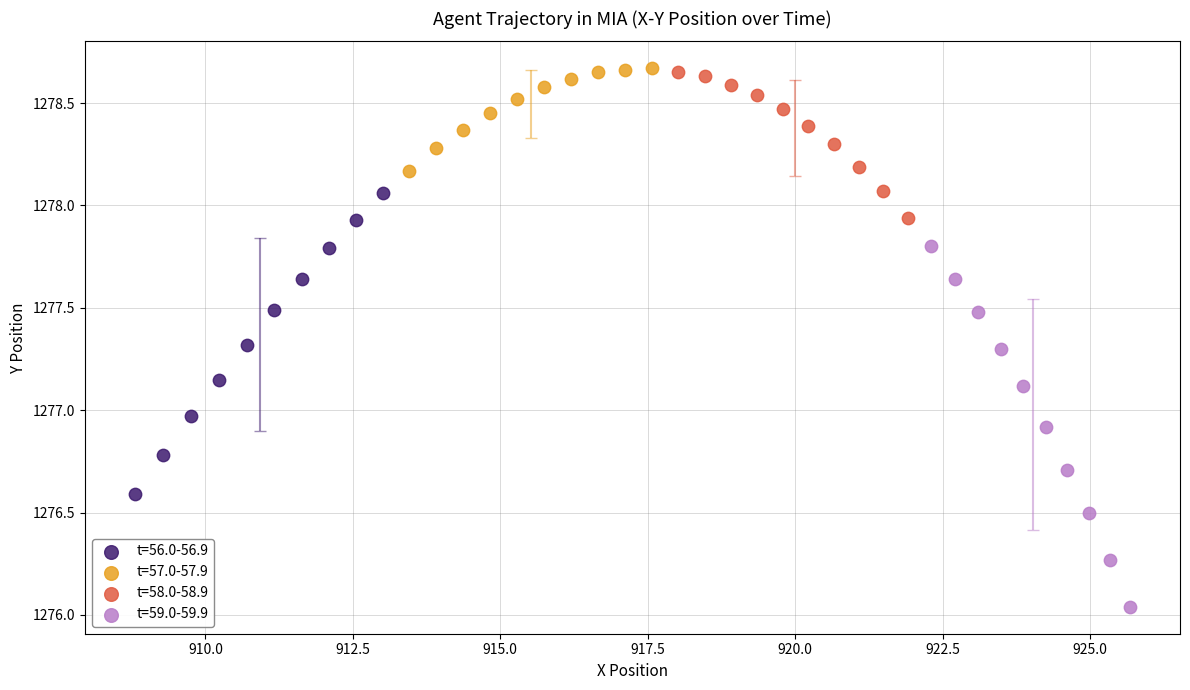

Which series has the largest Y range (max minus min)?

t=59.0-59.9